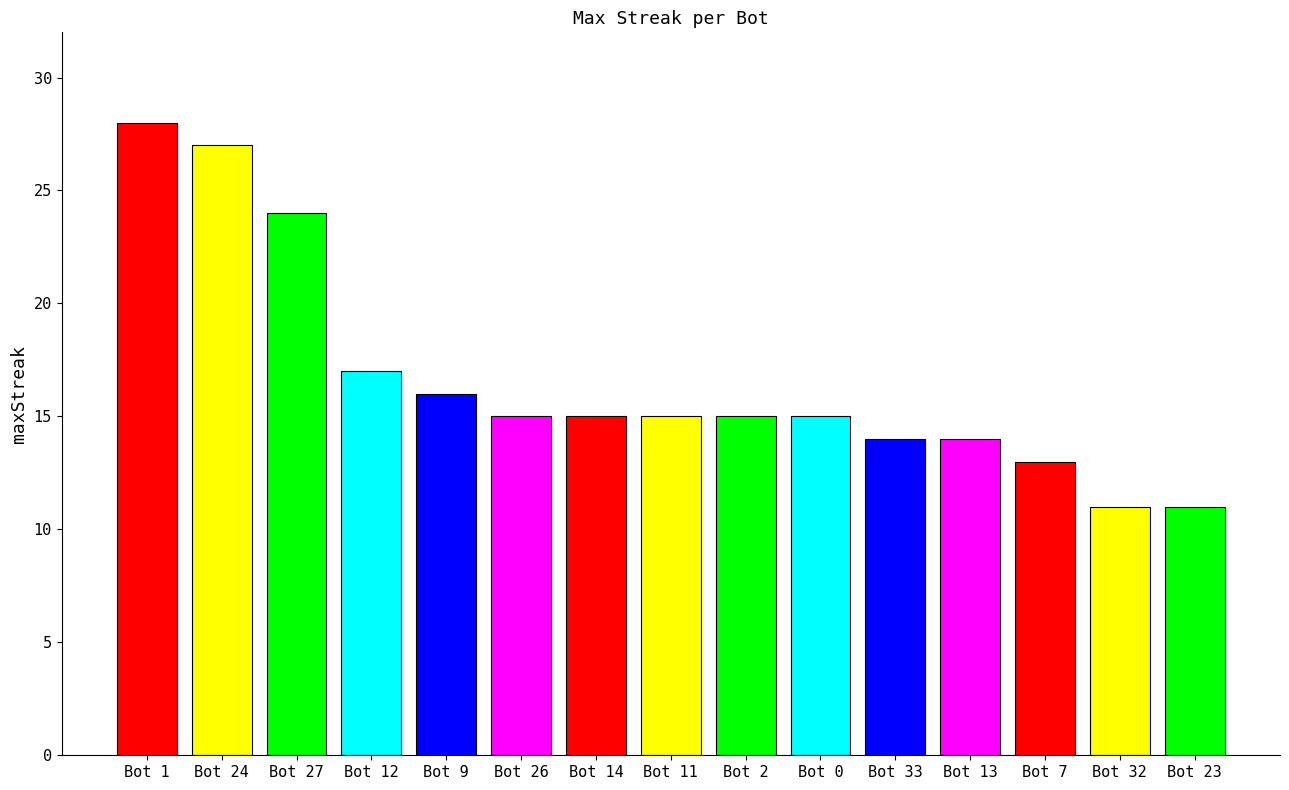

Reading left to right, what are all the values shown in this chart?

28	27	24	17	16	15	15	15	15	15	14	14	13	11	11